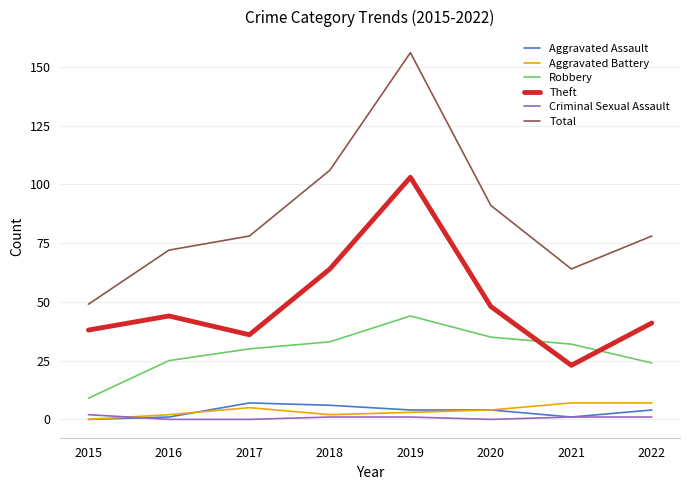

Is it true that Total equals 133 at 2022?

False